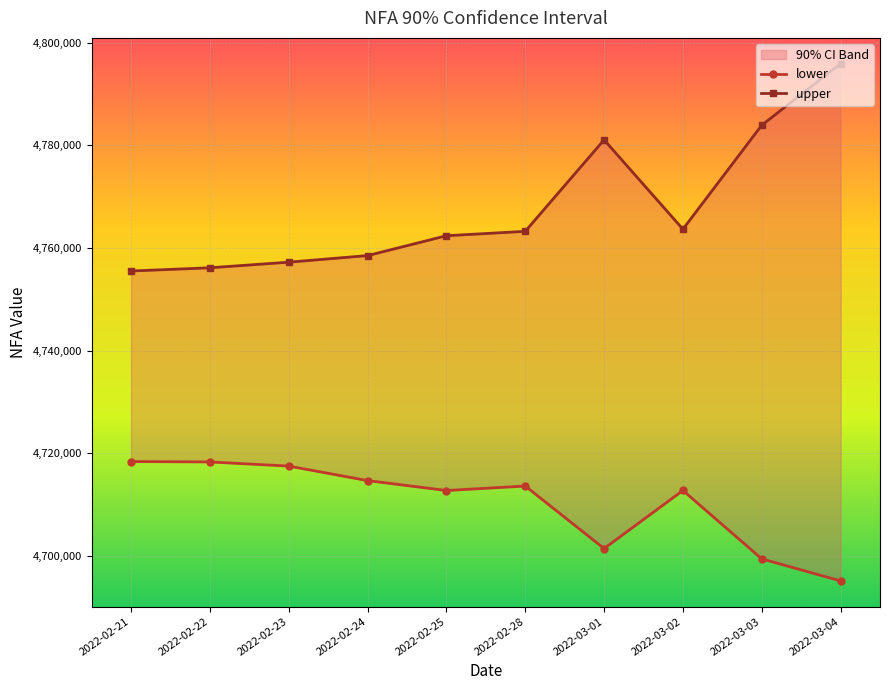

Rank the series at 2022-02-21 from lowest to highest value.

lower, upper